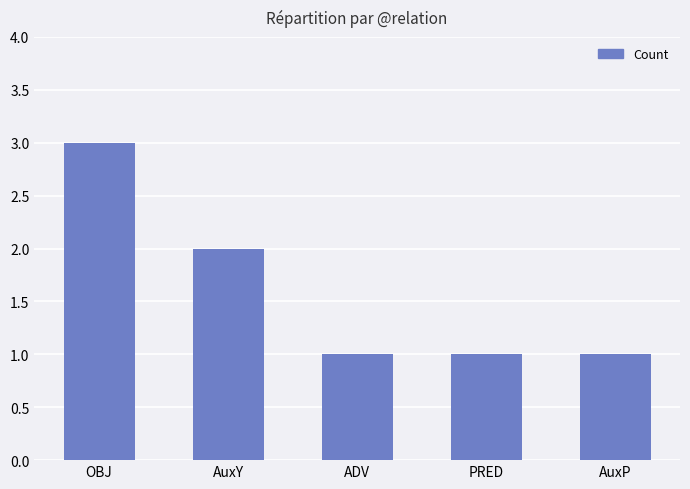

How many distinct data groups are displayed?

1